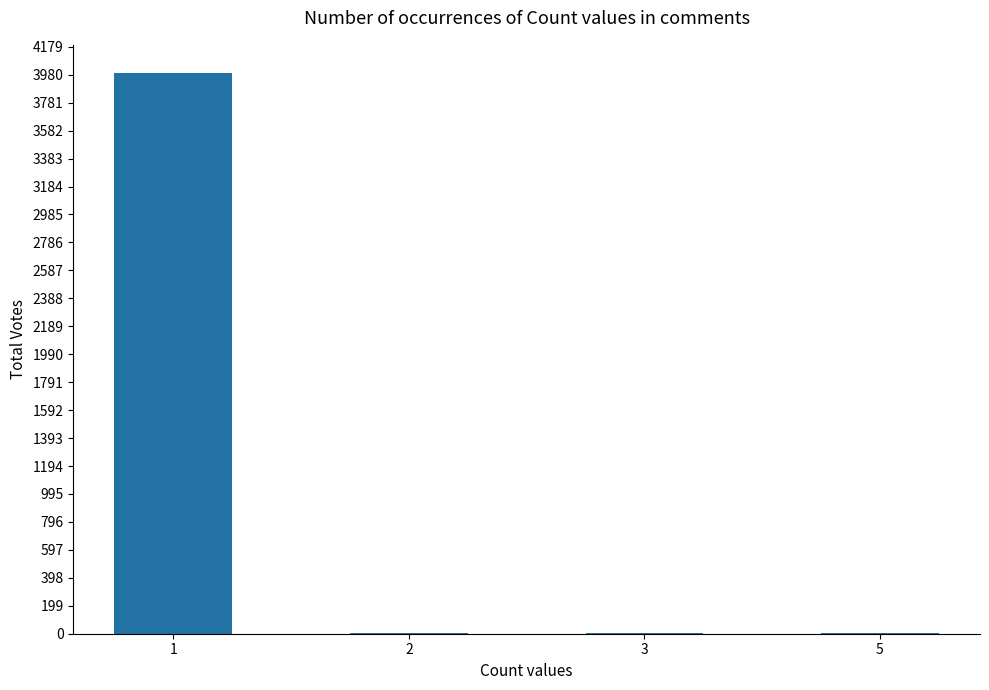

How many series are shown in this chart?

1